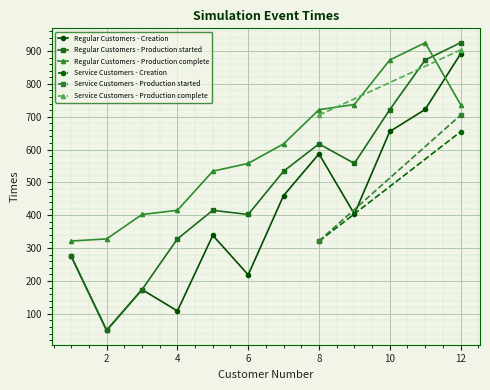

At which category does Regular Customers - Creation reach its first local valley?

2